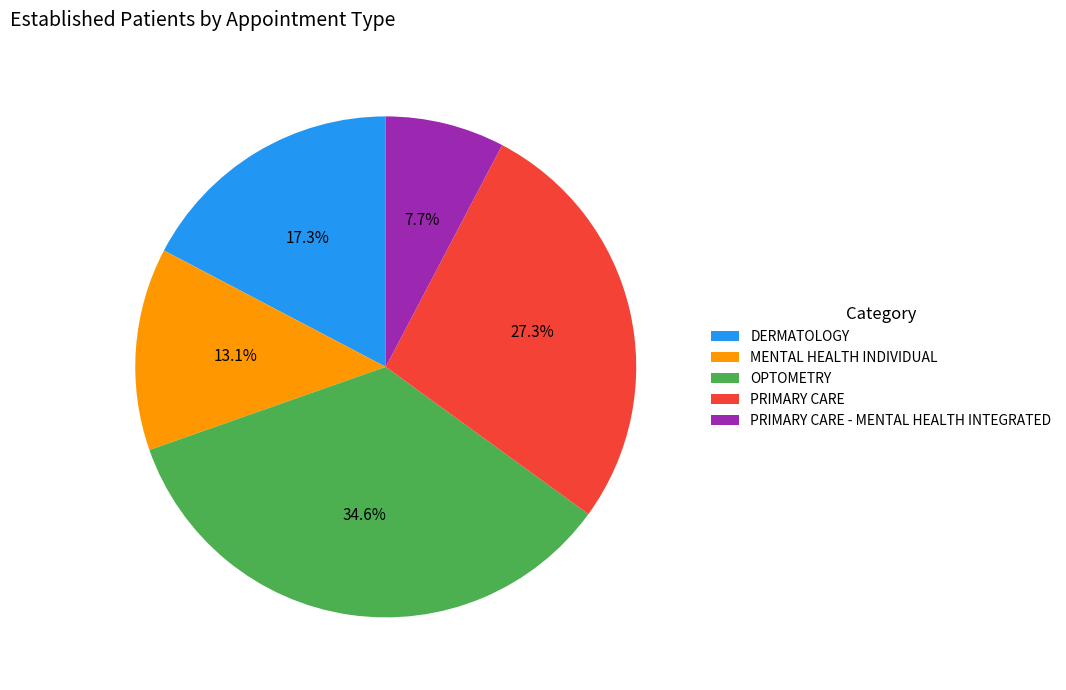

To the nearest percent, what is the difference between the MENTAL HEALTH INDIVIDUAL and OPTOMETRY slice percentages?

22%